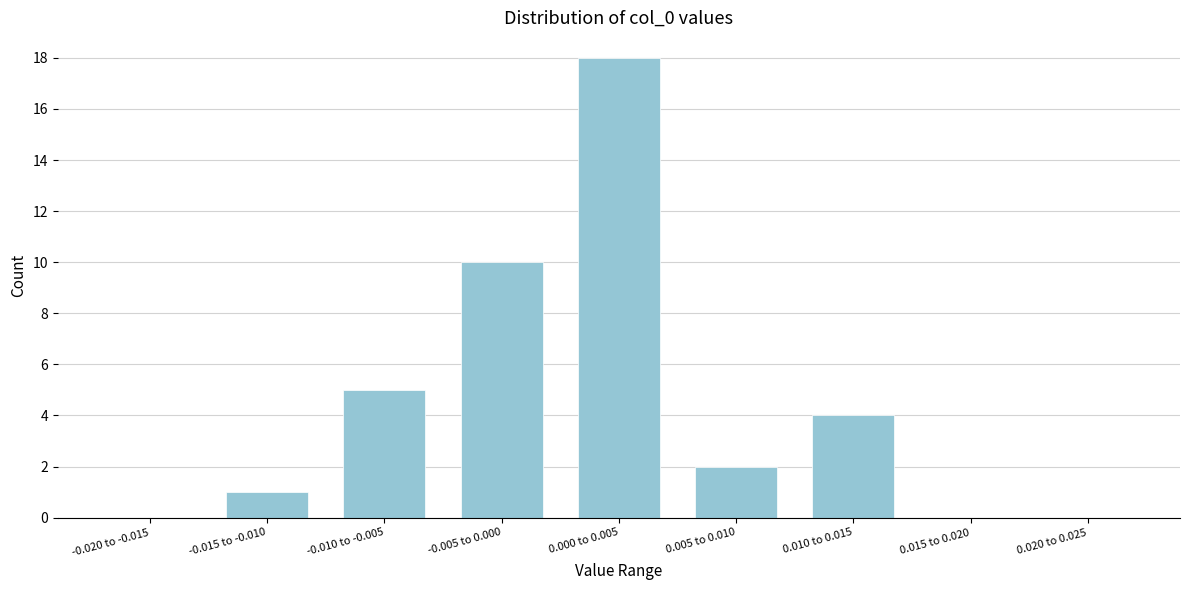

Is it true that the value at 0.010 to 0.015 is 6?

False